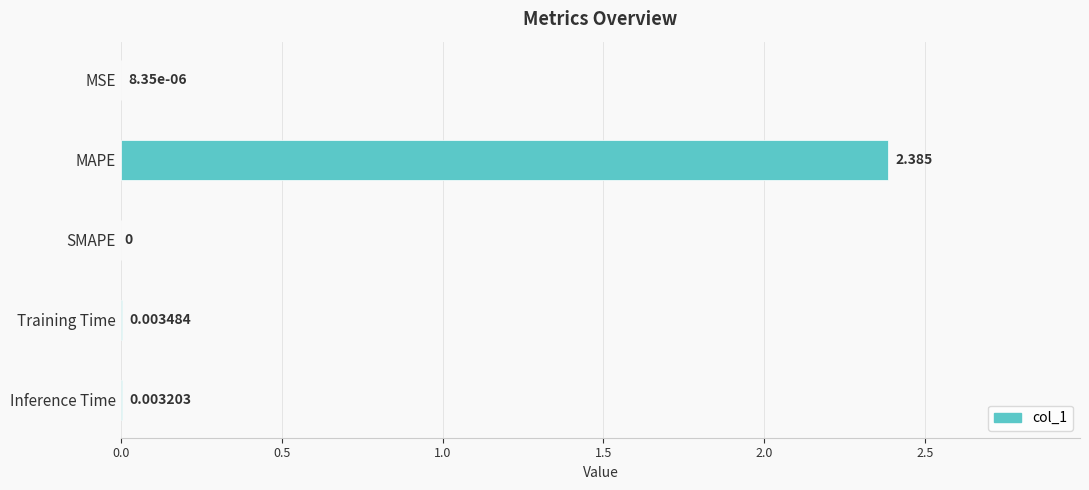

At which label is the value closest to 1?

Training Time